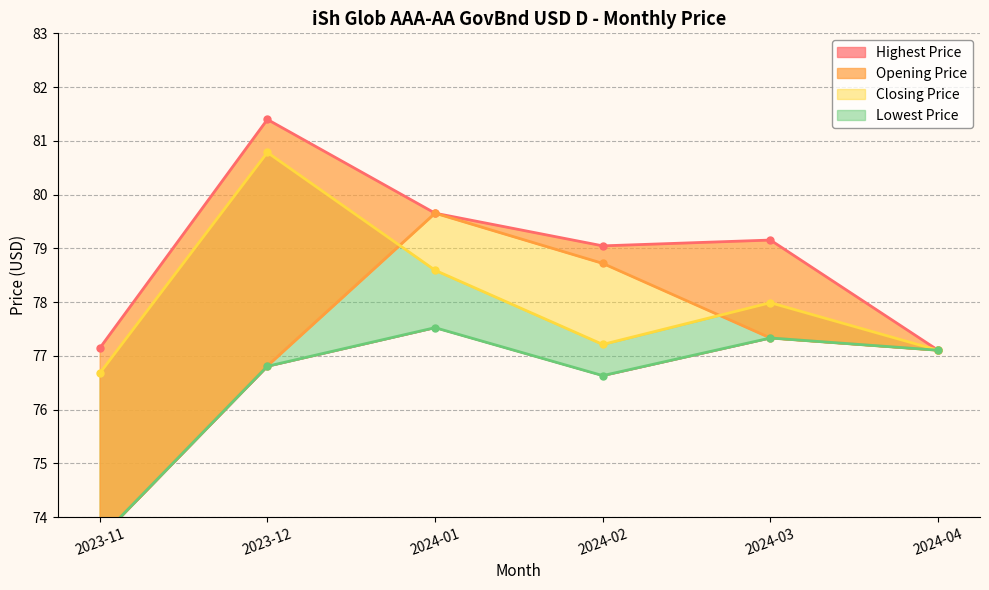

How many data points does each series have?

6